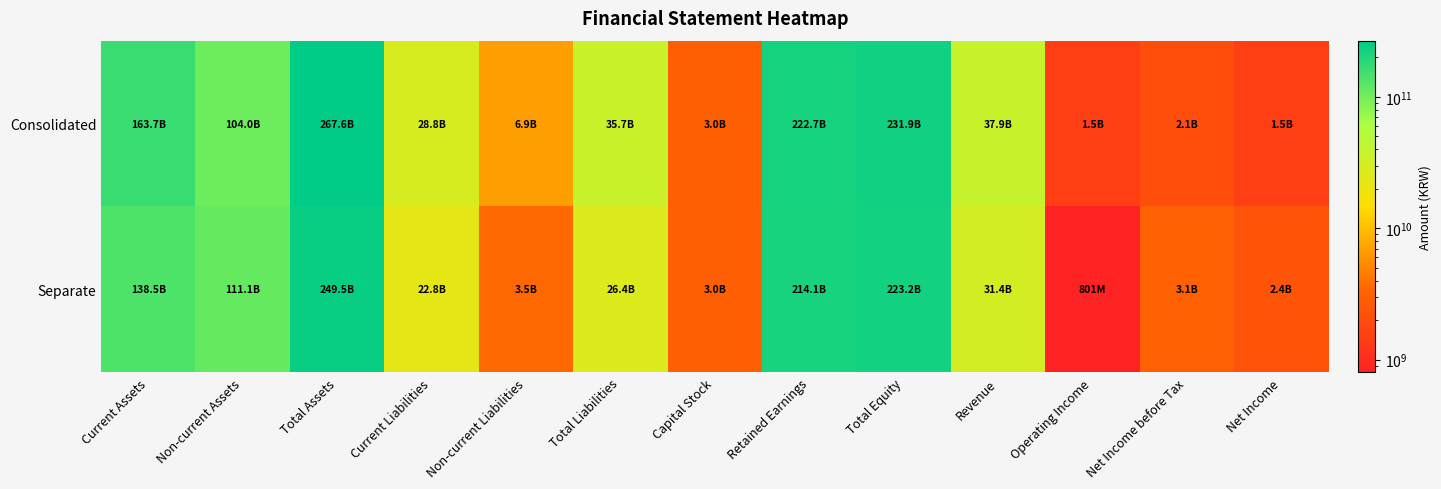

How many series are shown in this chart?

2